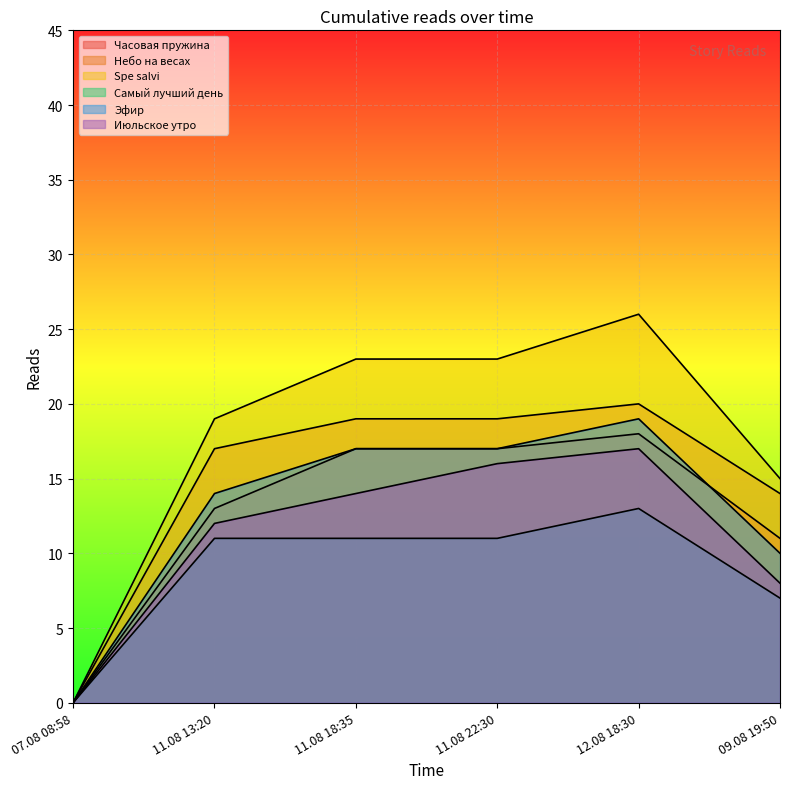

What position from the left is 11.08 18:35?

3